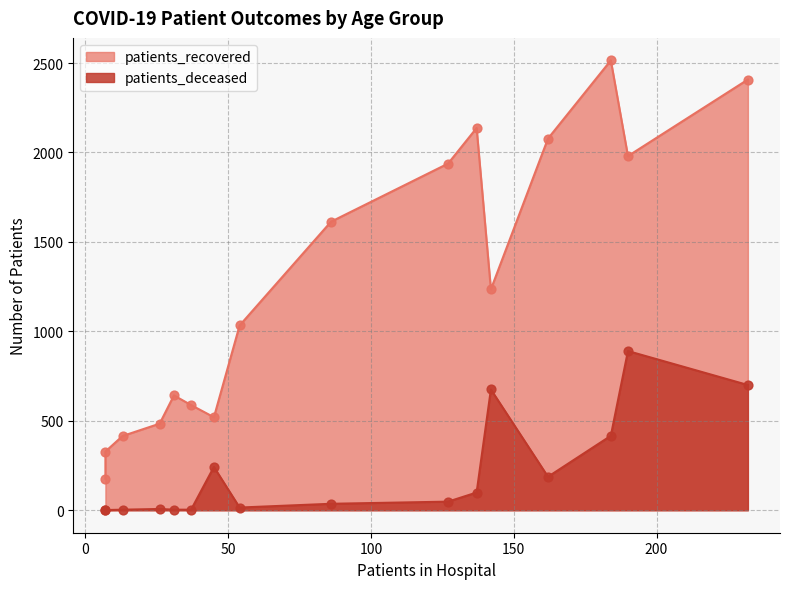

What are all the series names shown in the legend?

patients_recovered, patients_deceased